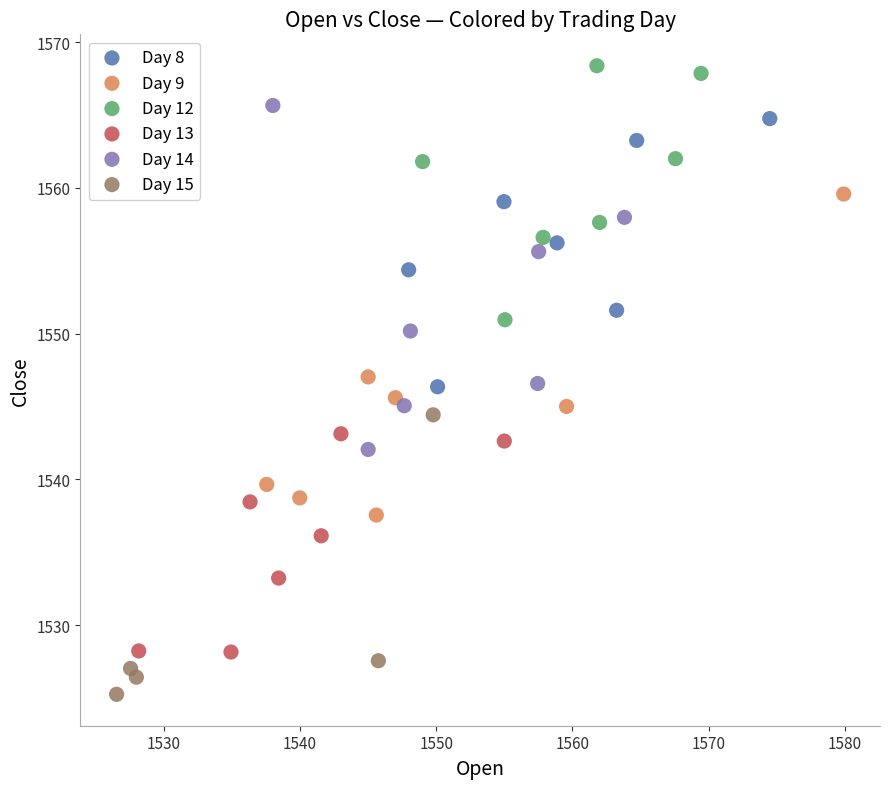

Which series contains the highest Y value?

Day 12